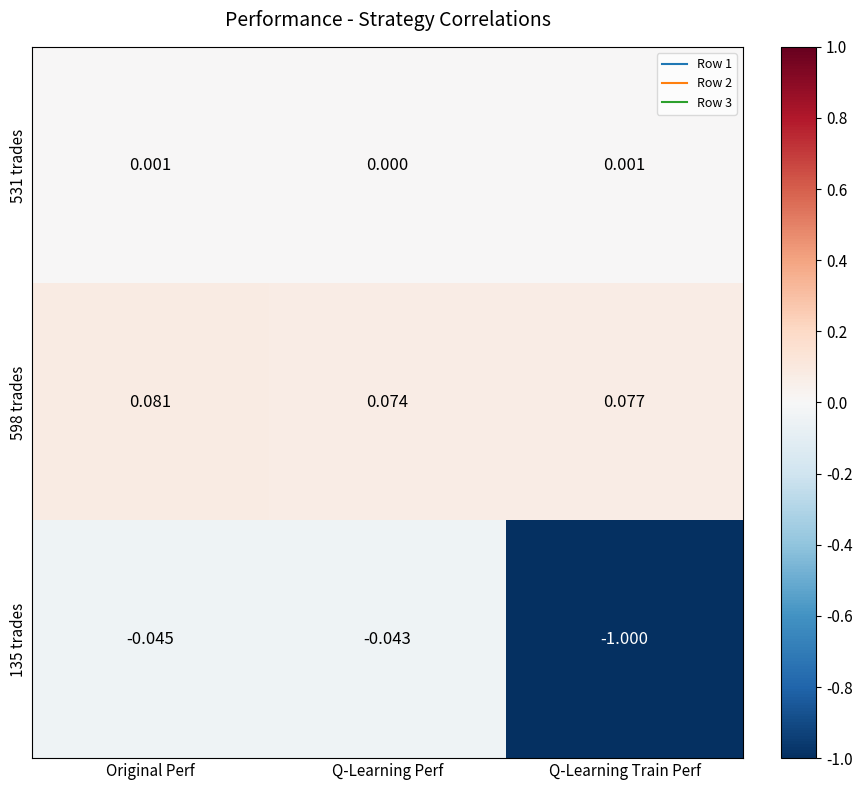

At which label is 135 trades closest to 0?

Q-Learning Perf